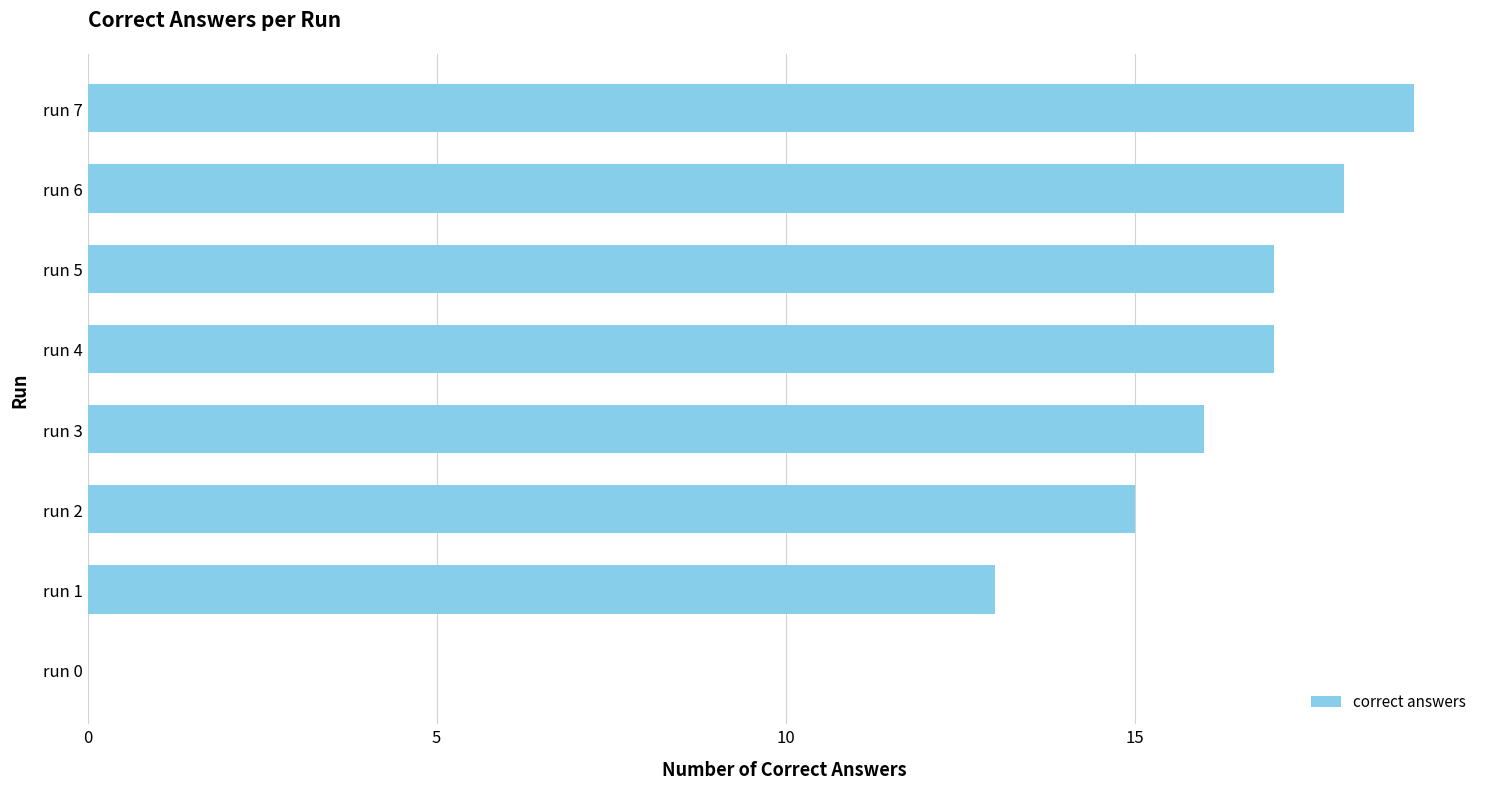

Are the bars horizontal?

Yes